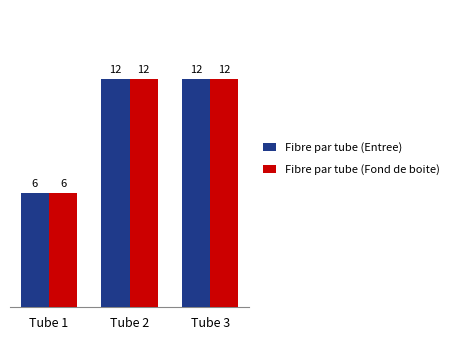

What is the greatest value displayed?

12